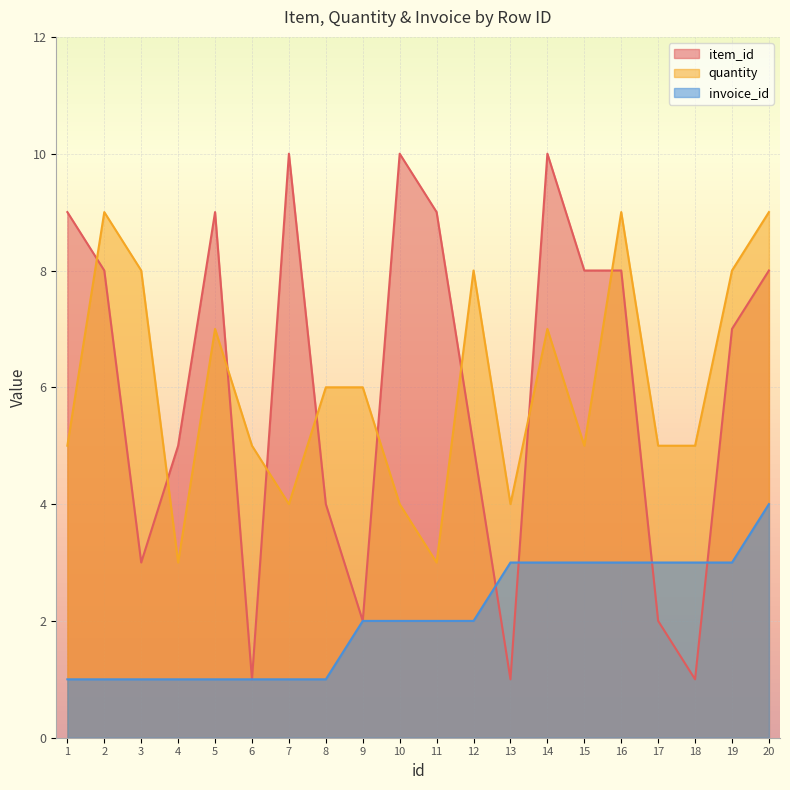

Where does the quantity series first go above 6?

2